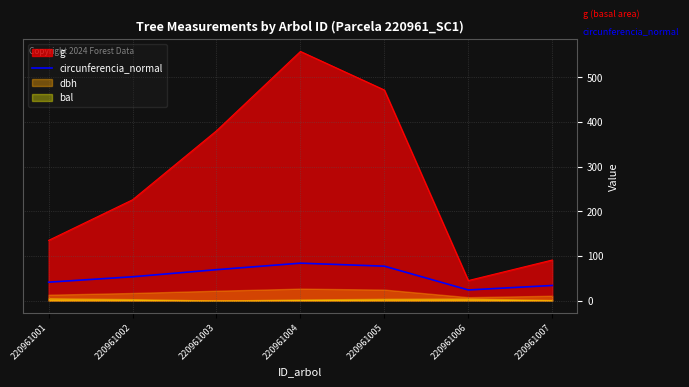

Rank the categories by value from lowest to highest.

220961006, 220961007, 220961001, 220961002, 220961003, 220961005, 220961004